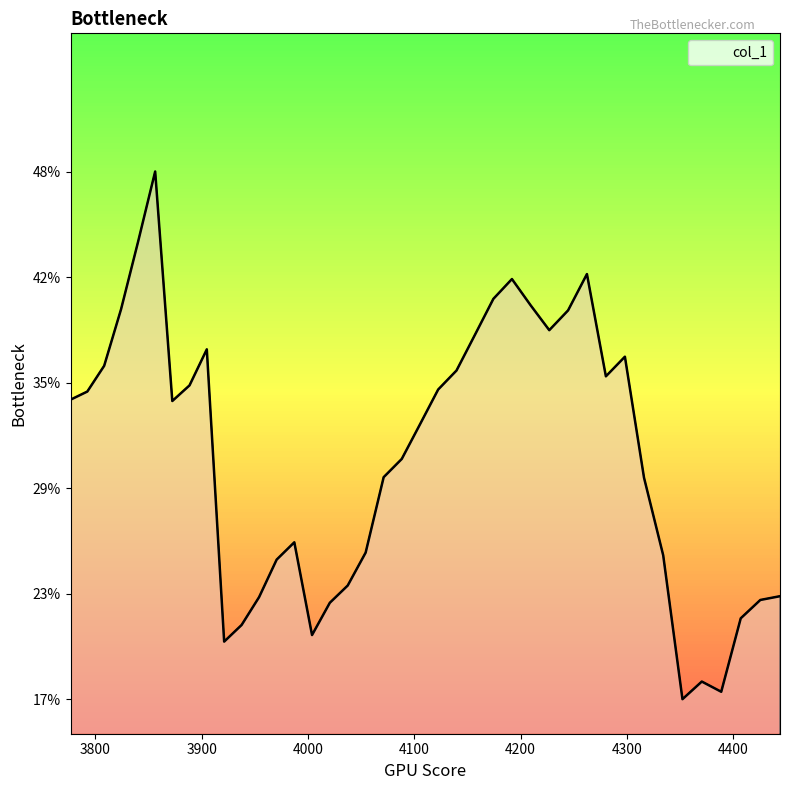

What is the smallest value displayed?

0.2